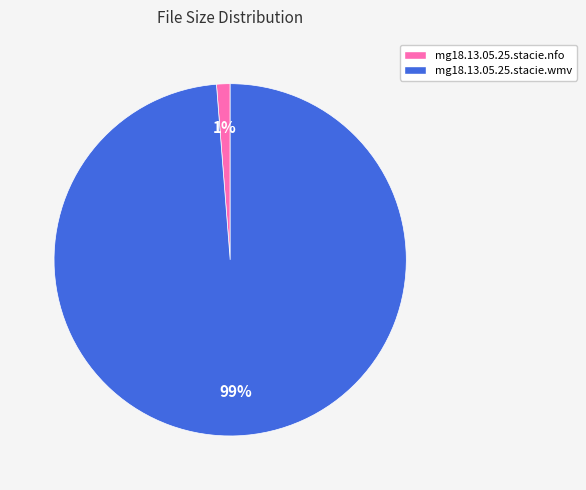

Combined, do mg18.13.05.25.stacie.wmv and mg18.13.05.25.stacie.nfo account for over 50%?

Yes